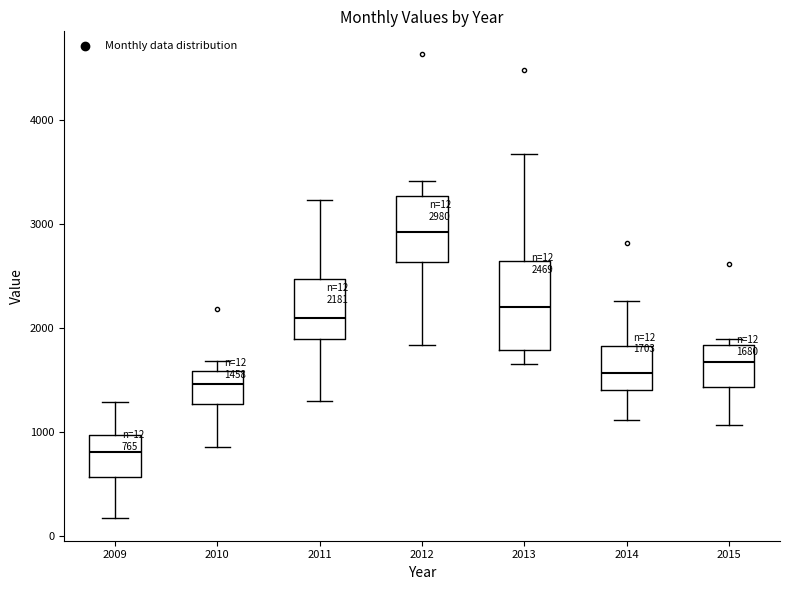

Which box has the highest median line?

2012